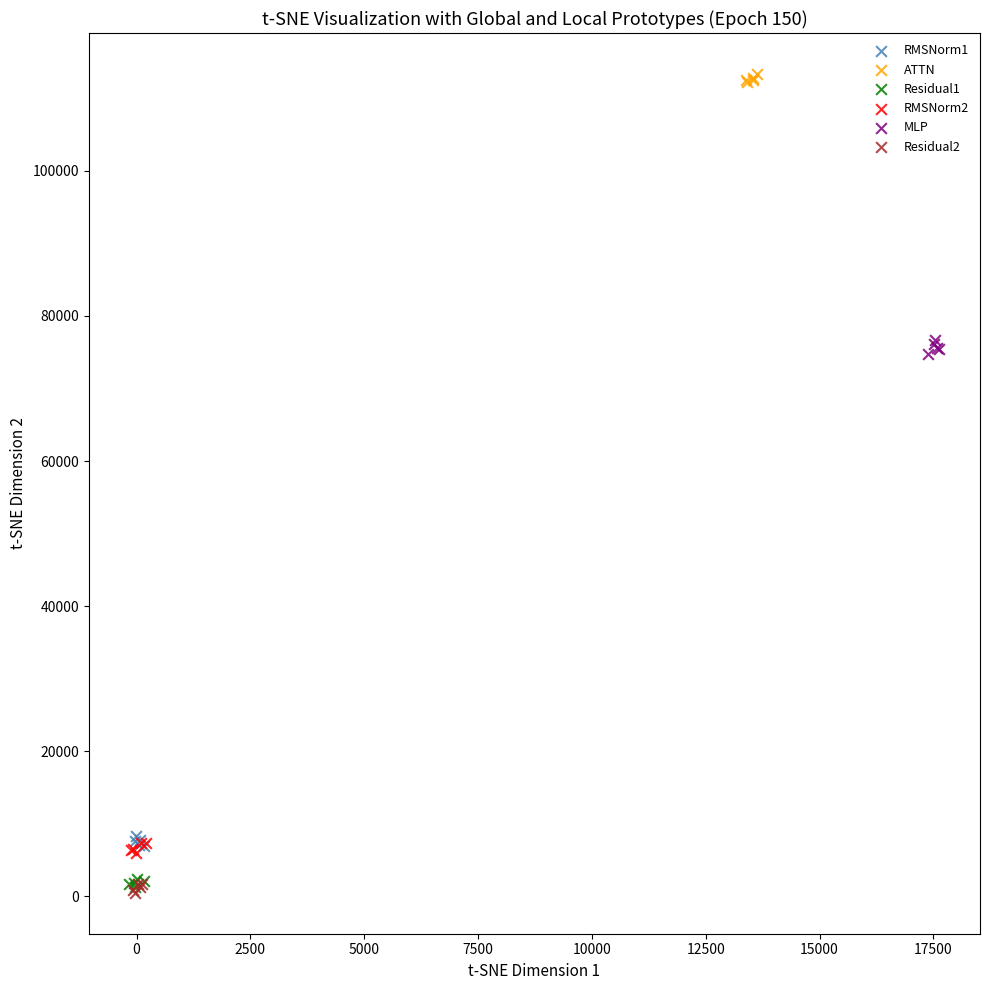

Which series contains the highest Y value?

ATTN